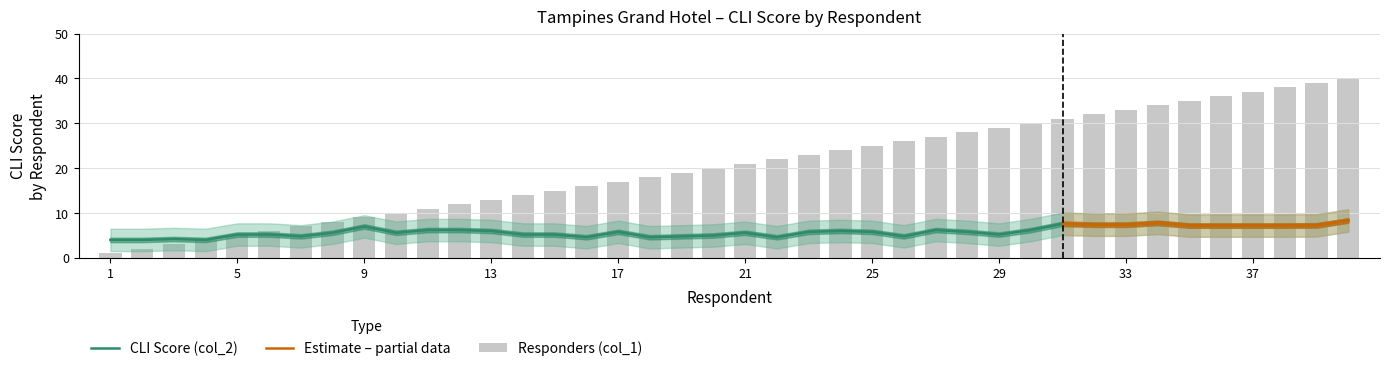

True or false: the data shows 5 at 12.

False